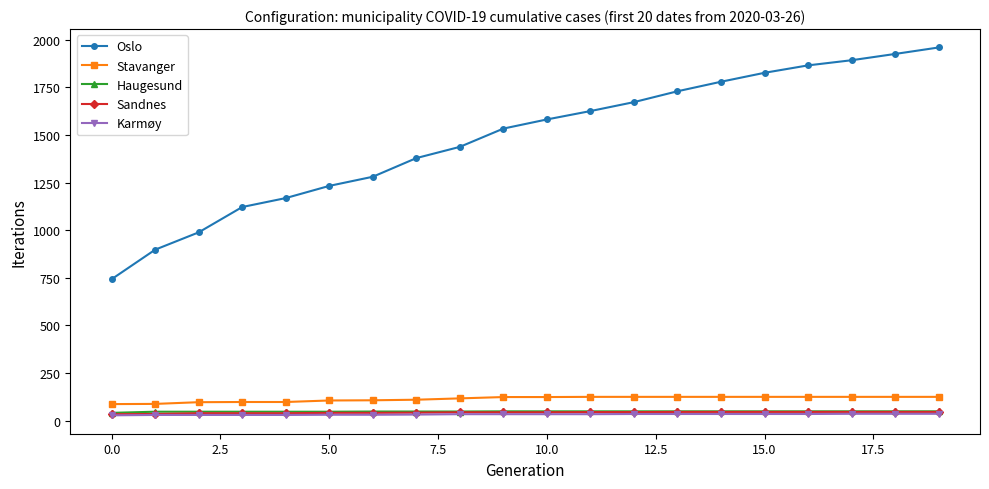

True or false: Karmøy and Haugesund cross at least once.

False